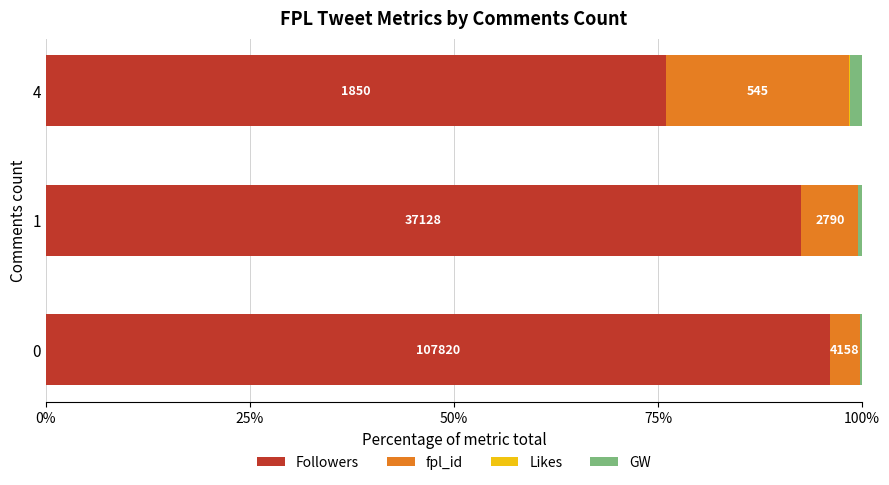

Which series has the largest range (max minus min)?

Followers